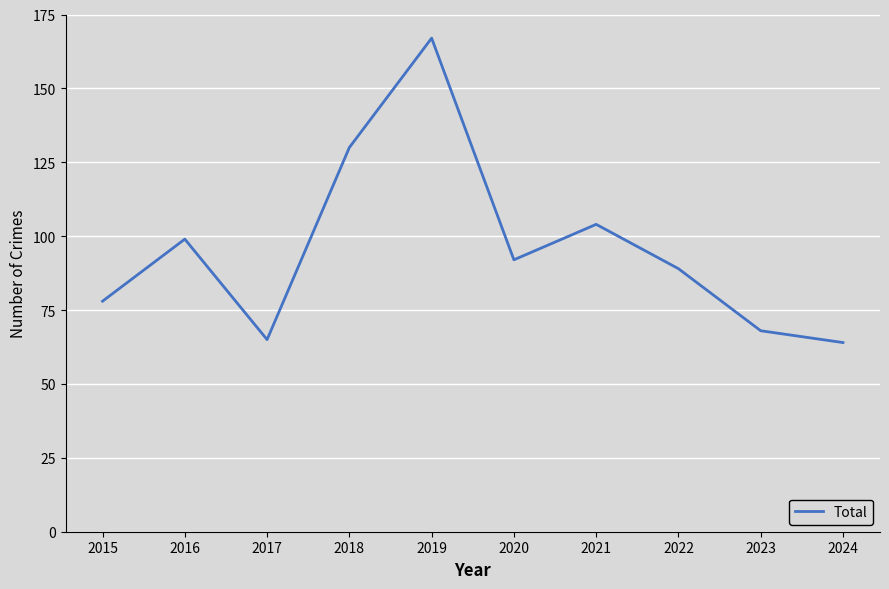

At which label does the data first exceed 92?

2016